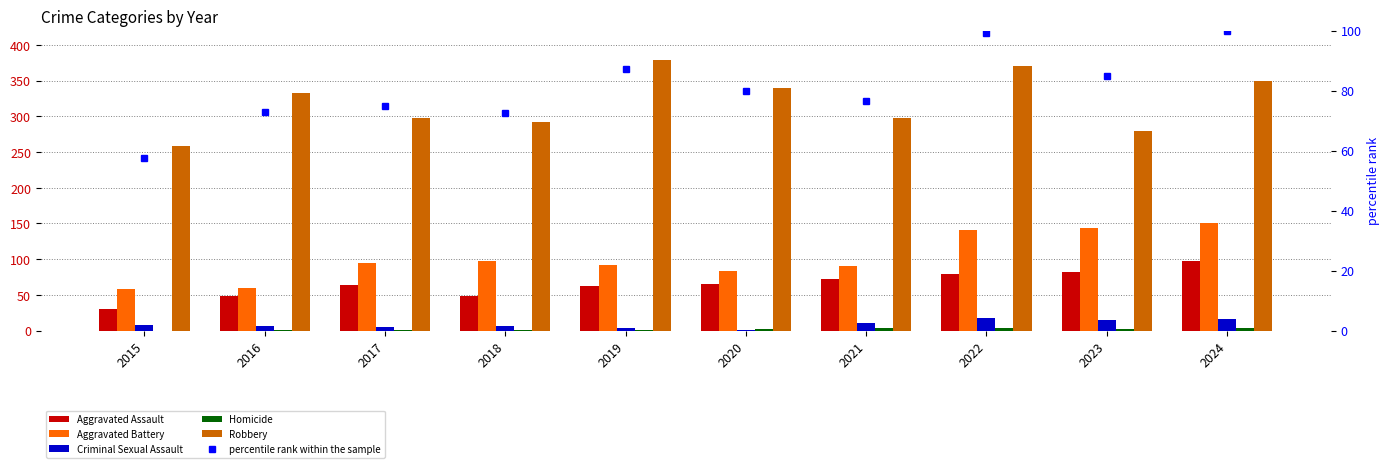

What are all the series names shown in the legend?

Aggravated Assault, Aggravated Battery, Criminal Sexual Assault, Homicide, Robbery, percentile rank within the sample